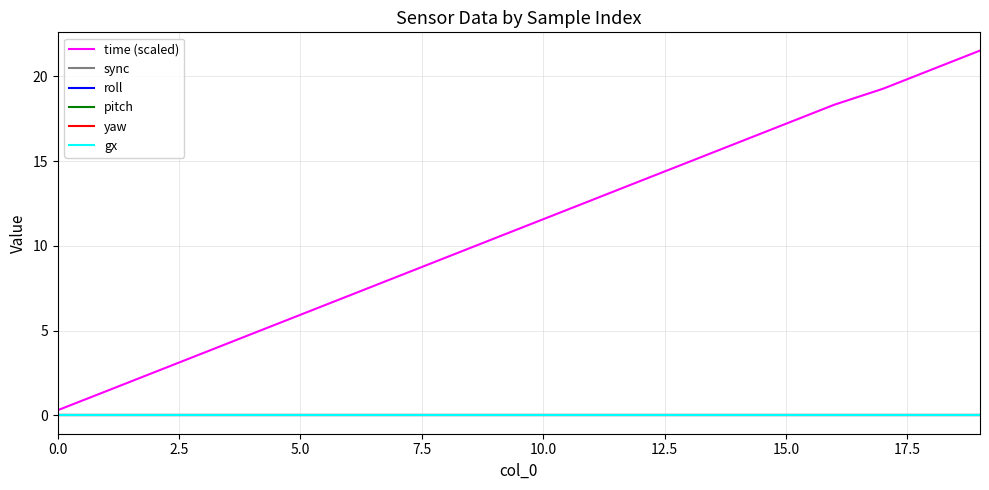

True or false: time (scaled) has more than 1 points higher than both neighbors.

False